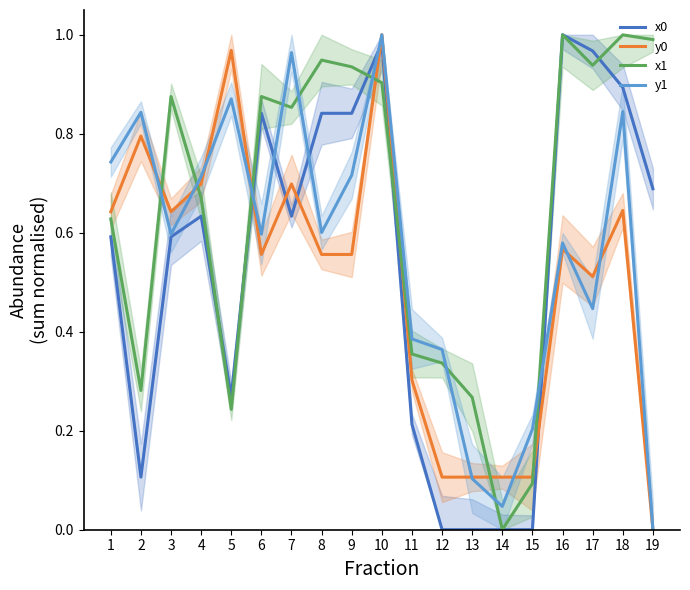

How many times do y0 and x1 cross each other?

7